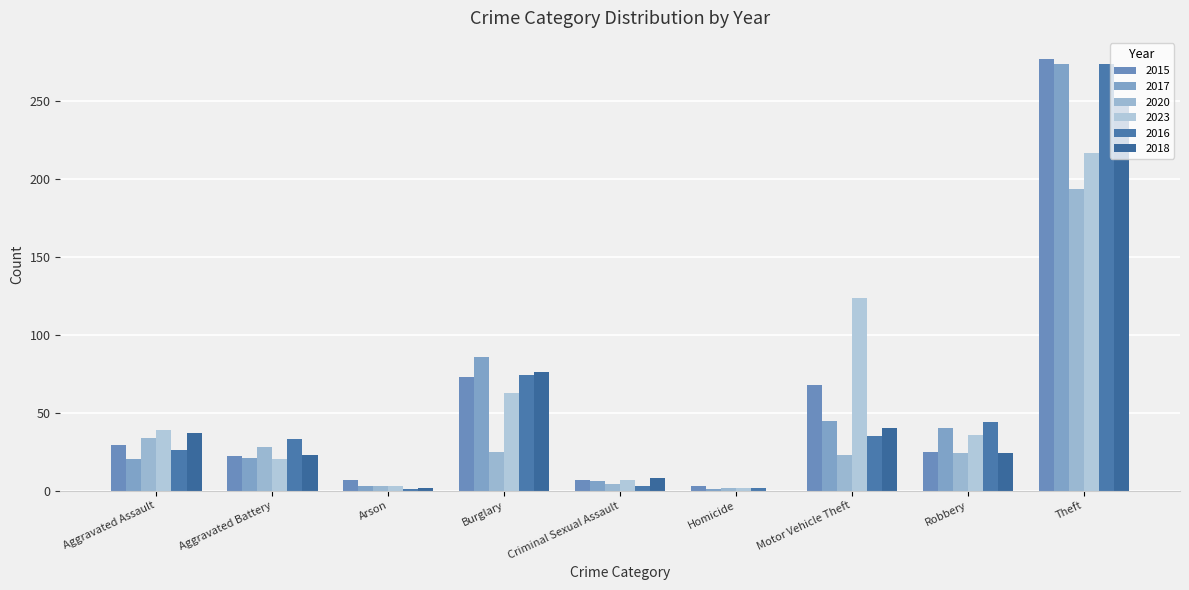

How many groups of bars are there?

9